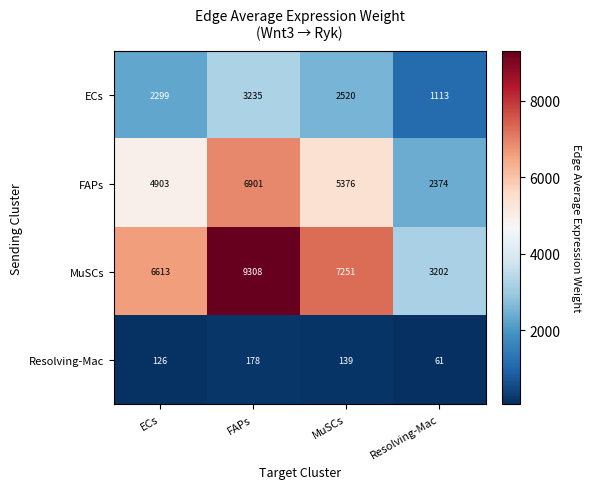

How many values in the FAPs series are below 5376?

2